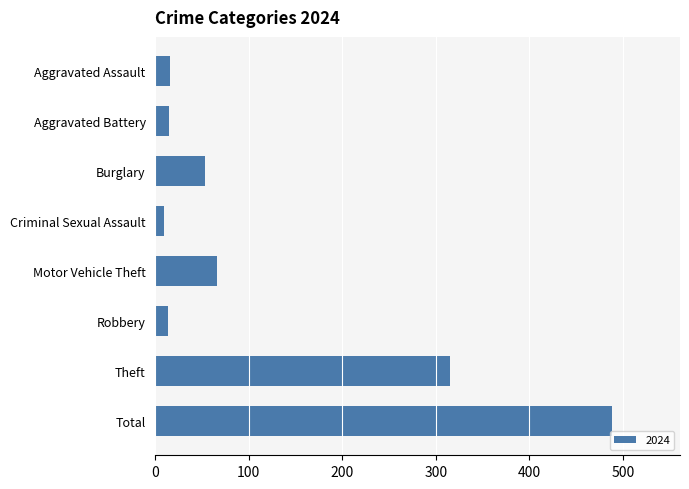

Which label corresponds to the smallest value in the chart?

Criminal Sexual Assault